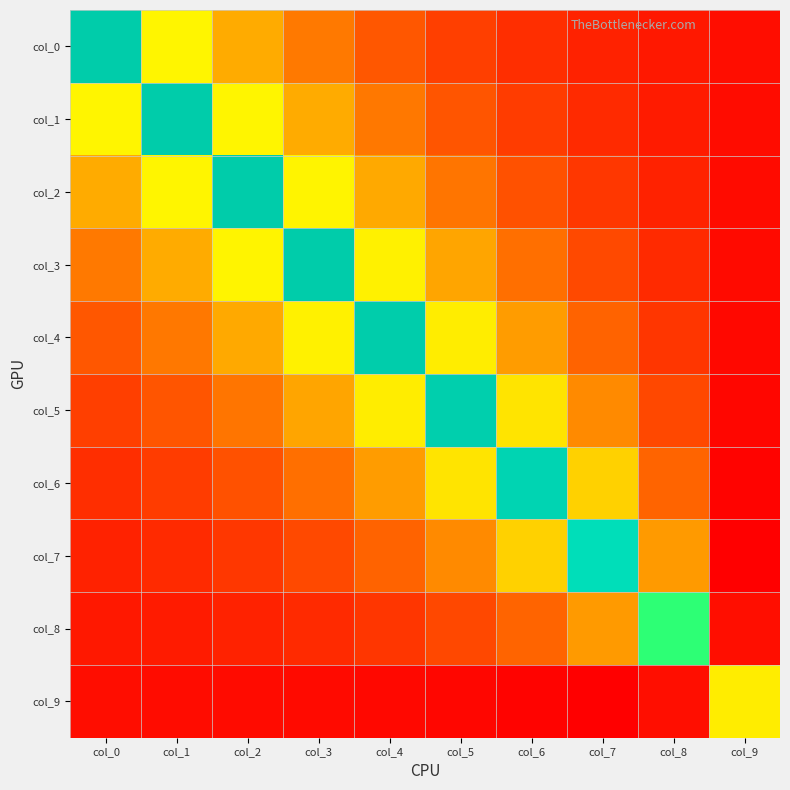

Reading left to right, what are all the values shown in this chart?

col_0: col_0=4.9	col_1=2.3	col_2=1.4	col_3=1.0	col_4=0.7	col_5=0.5	col_6=0.3	col_7=0.2	col_8=0.1	col_9=-0.0
col_1: col_0=2.3	col_1=4.9	col_2=2.2	col_3=1.4	col_4=1.0	col_5=0.7	col_6=0.4	col_7=0.3	col_8=0.1	col_9=-0.0
col_2: col_0=1.4	col_1=2.2	col_2=4.9	col_3=2.2	col_4=1.4	col_5=0.9	col_6=0.6	col_7=0.4	col_8=0.2	col_9=-0.0
col_3: col_0=1.0	col_1=1.4	col_2=2.2	col_3=4.9	col_4=2.2	col_5=1.4	col_6=0.9	col_7=0.5	col_8=0.3	col_9=-0.0
col_4: col_0=0.7	col_1=1.0	col_2=1.4	col_3=2.2	col_4=4.8	col_5=2.2	col_6=1.3	col_7=0.8	col_8=0.4	col_9=-0.1
col_5: col_0=0.5	col_1=0.7	col_2=0.9	col_3=1.4	col_4=2.2	col_5=4.7	col_6=2.0	col_7=1.1	col_8=0.5	col_9=-0.1
col_6: col_0=0.3	col_1=0.4	col_2=0.6	col_3=0.9	col_4=1.3	col_5=2.0	col_6=4.6	col_7=1.8	col_8=0.8	col_9=-0.1
col_7: col_0=0.2	col_1=0.3	col_2=0.4	col_3=0.5	col_4=0.8	col_5=1.1	col_6=1.8	col_7=4.2	col_8=1.3	col_9=-0.1
col_8: col_0=0.1	col_1=0.1	col_2=0.2	col_3=0.3	col_4=0.4	col_5=0.5	col_6=0.8	col_7=1.3	col_8=3.5	col_9=-0.0
col_9: col_0=-0.0	col_1=-0.0	col_2=-0.0	col_3=-0.0	col_4=-0.1	col_5=-0.1	col_6=-0.1	col_7=-0.1	col_8=-0.0	col_9=2.2